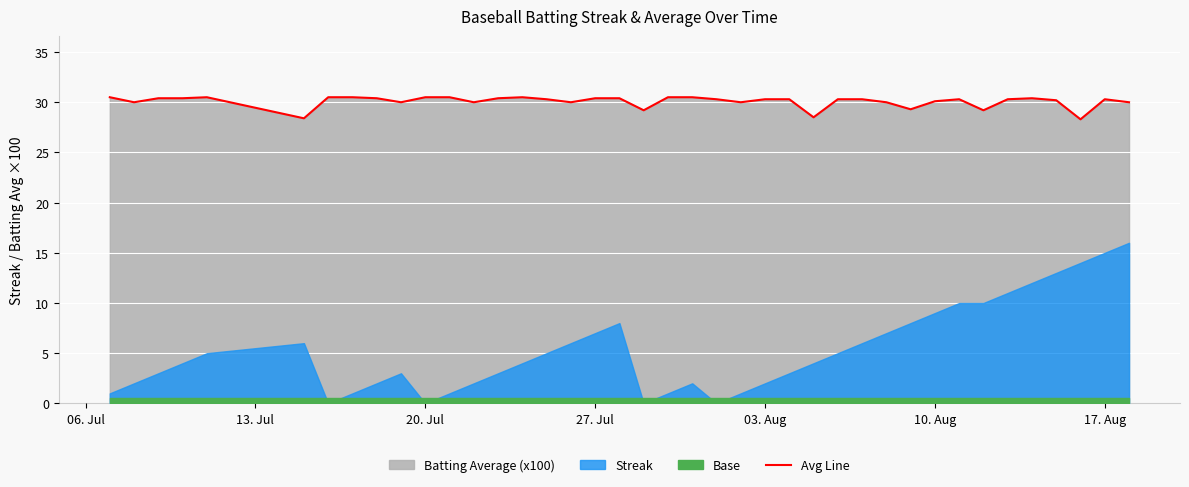

How many points are higher than both their immediate neighbors (excluding endpoints)?

5